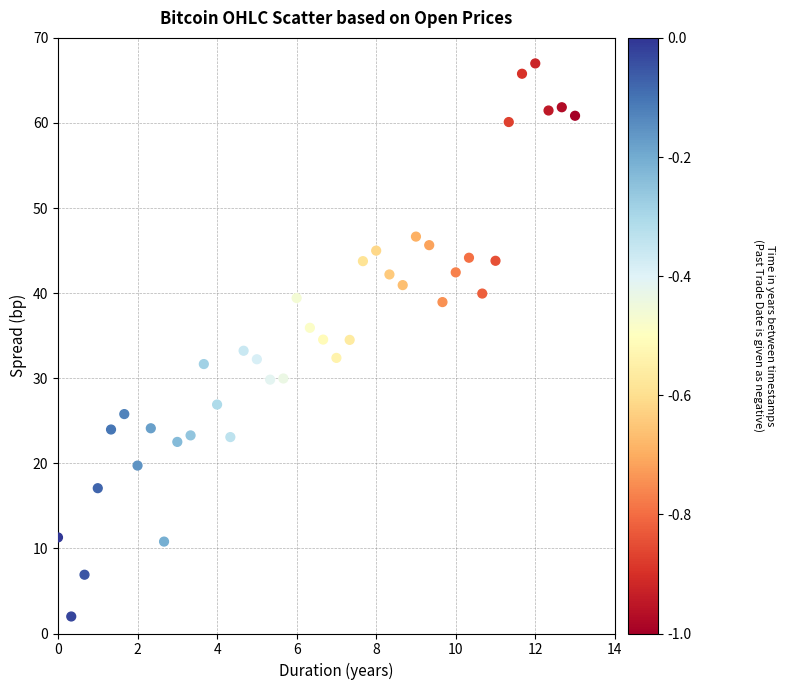

What is the range of X values (max minus min)?

13.0